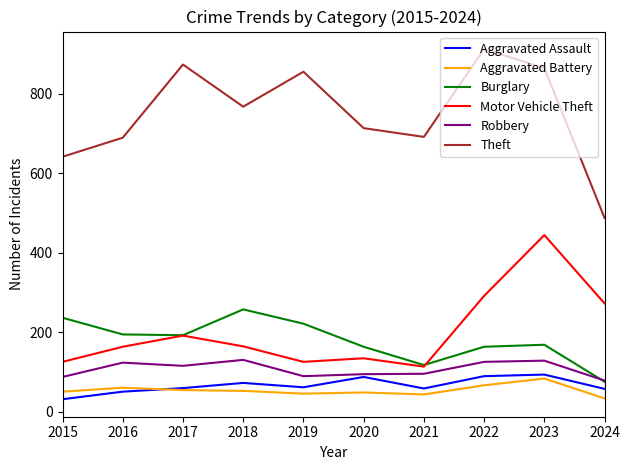

True or false: Aggravated Assault and Motor Vehicle Theft intersect in this chart.

False